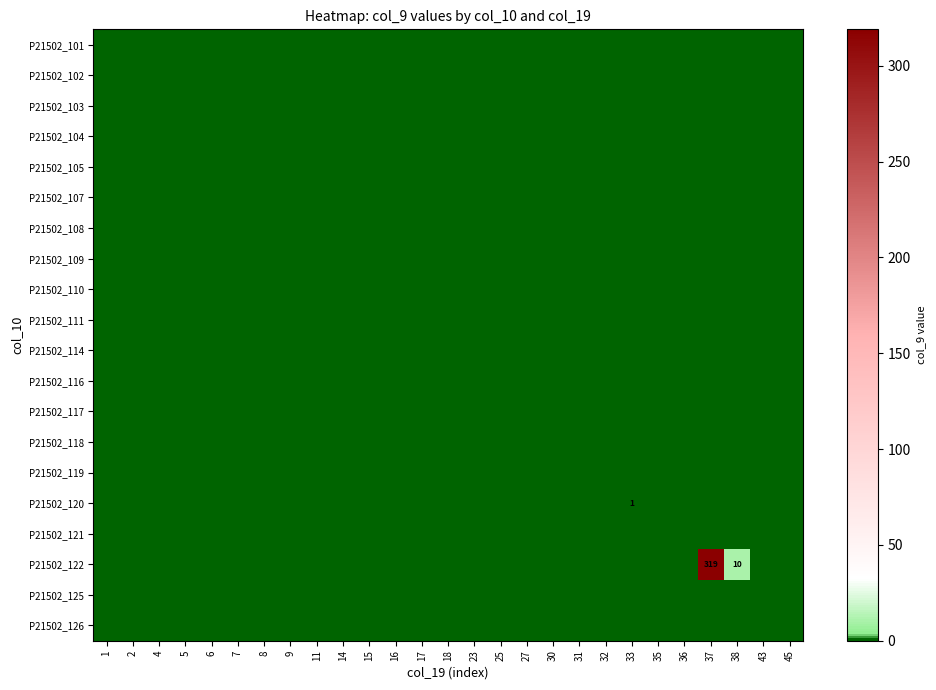

At how many categories does at least one series exceed 287?

1